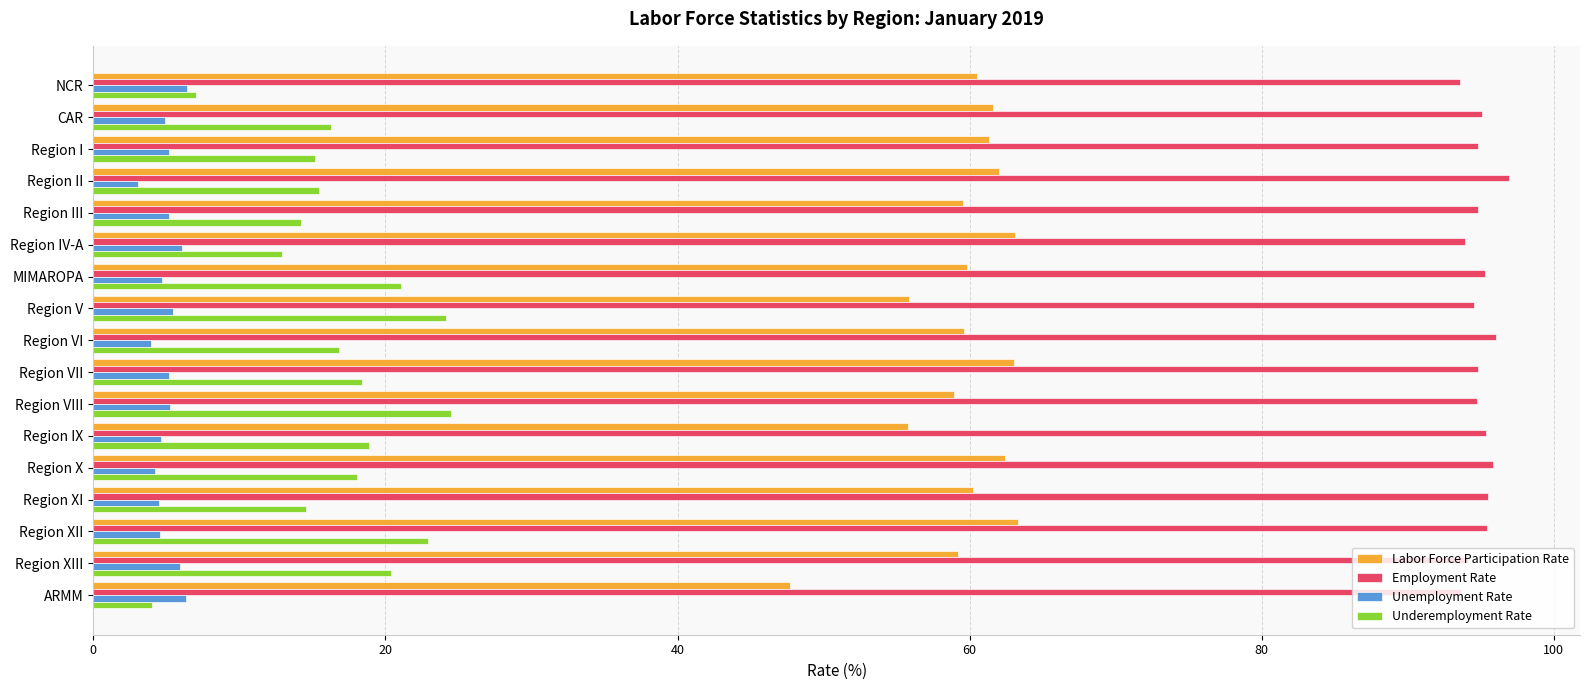

What is the sum of all Unemployment Rate values?

85.5